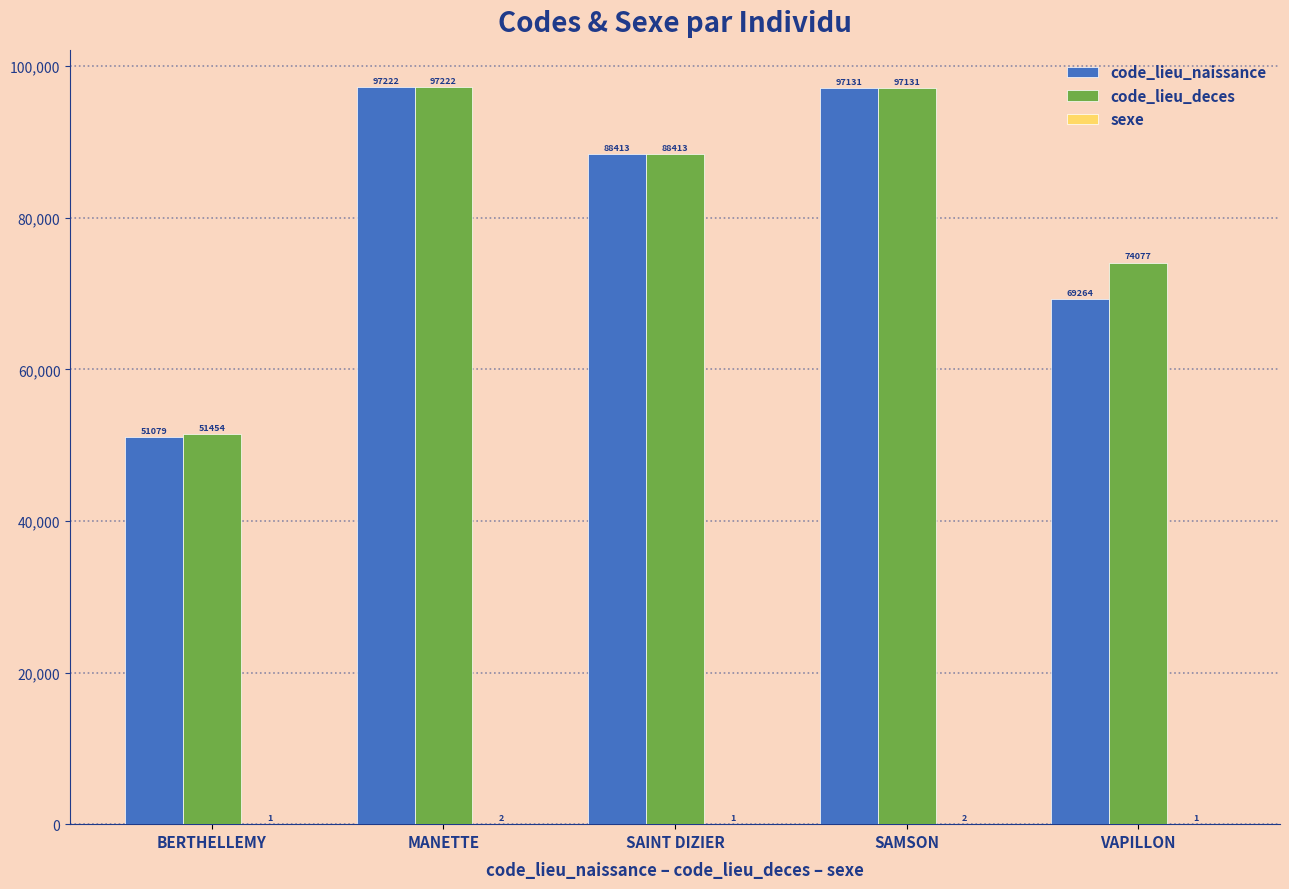

Which series has the largest range (max minus min)?

code_lieu_naissance